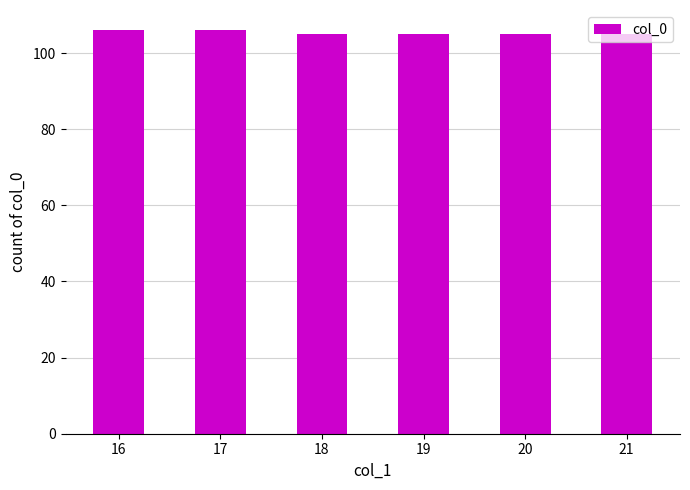

Count the number of categories in the chart.

6